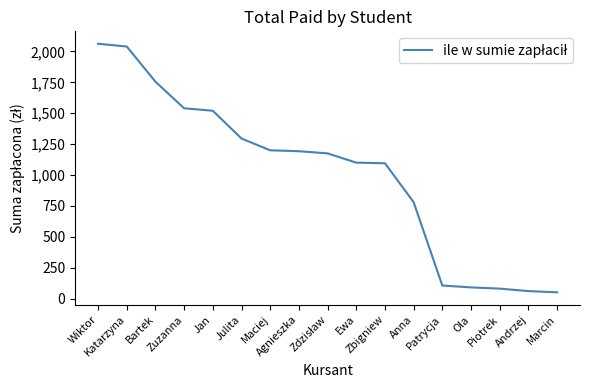

What is the greatest value displayed?

2062.5